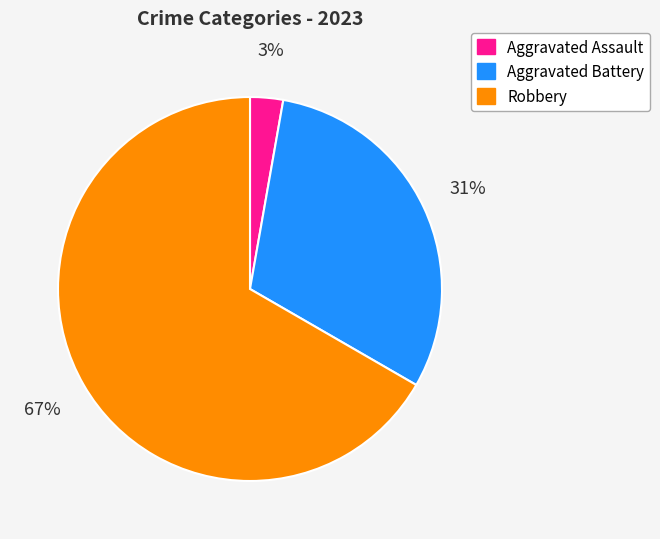

To the nearest percent, what is the average slice percentage?

33%